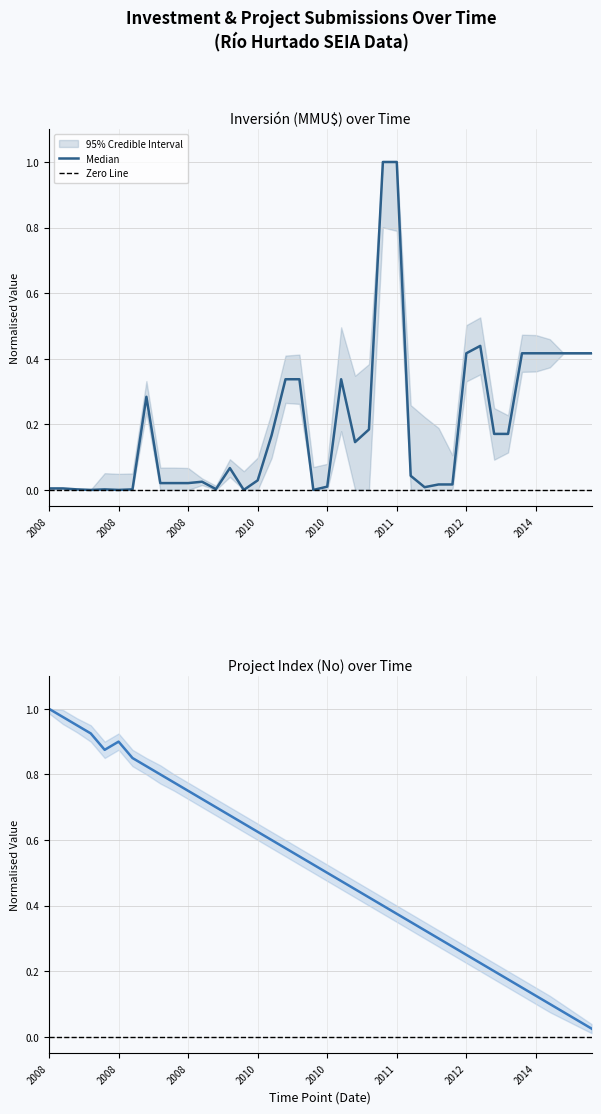

Which category has the highest value across all series?

2008